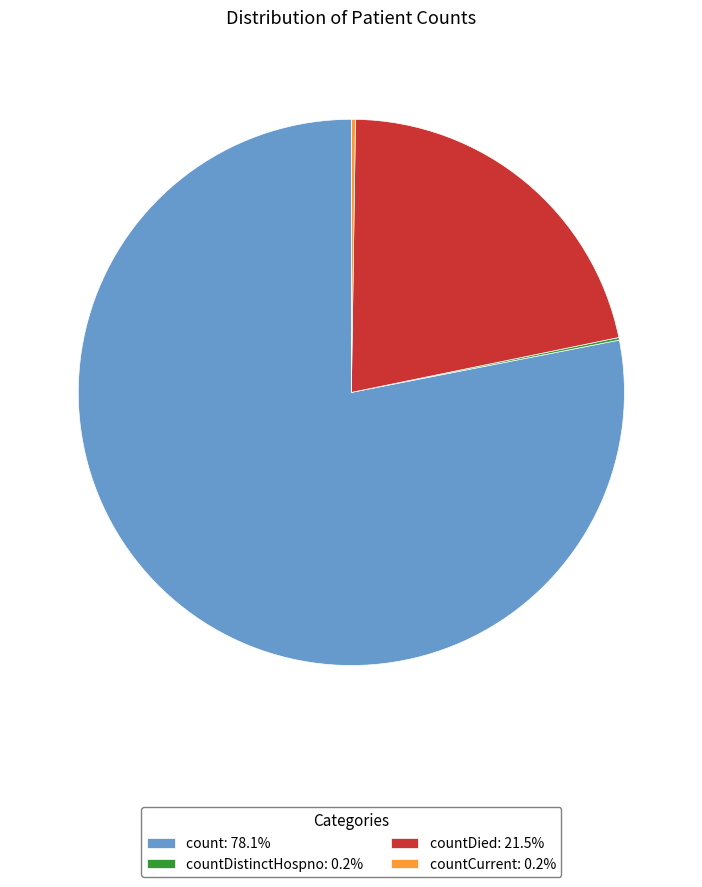

Is there a majority slice in this chart?

Yes